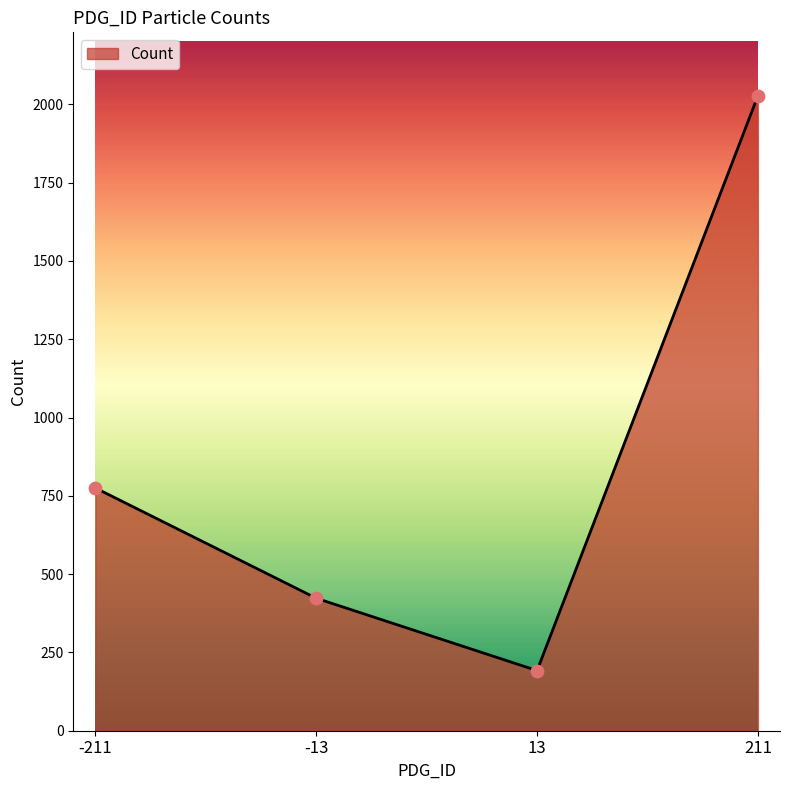

Which has a higher value, 211 or -211?

211